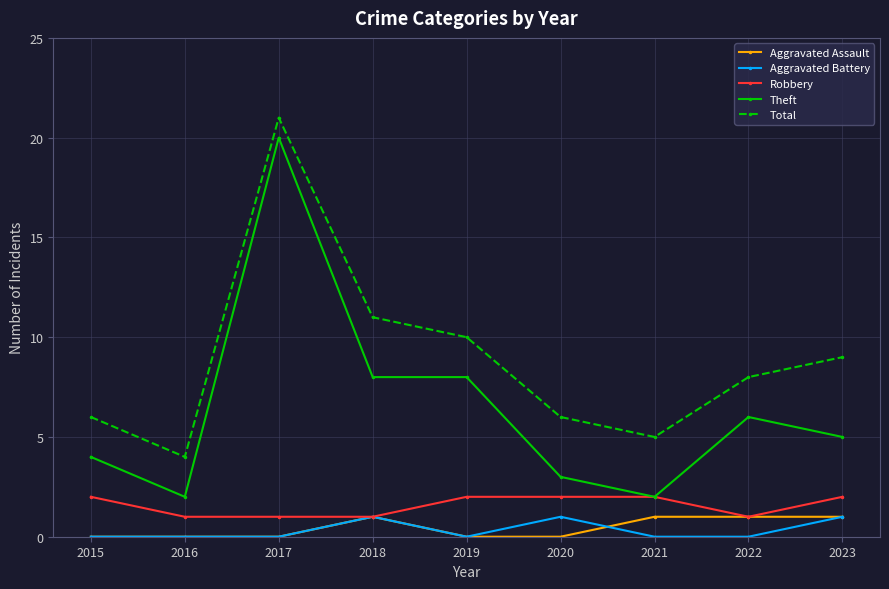

At which category does Total reach its first local peak?

2017